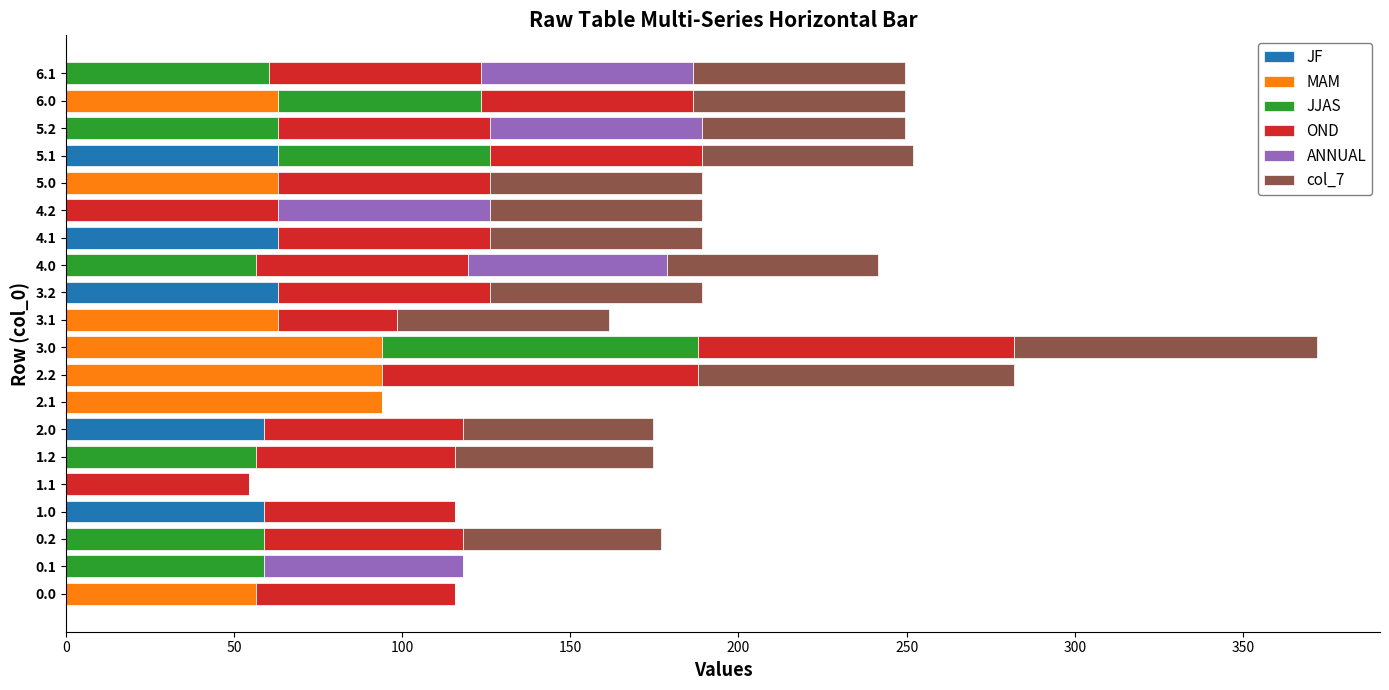

What is the sum of the JF values at 0.0 and 5.1?

63.0